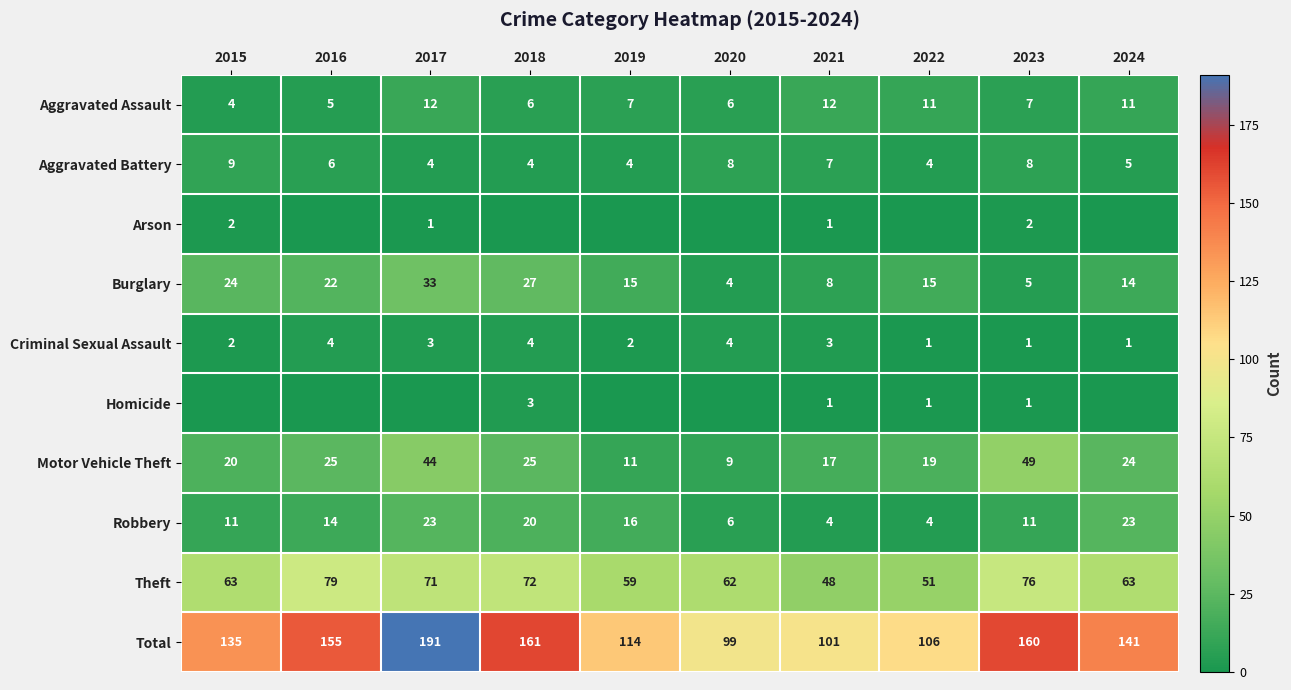

Where is Robbery nearest to the value 13?

2016